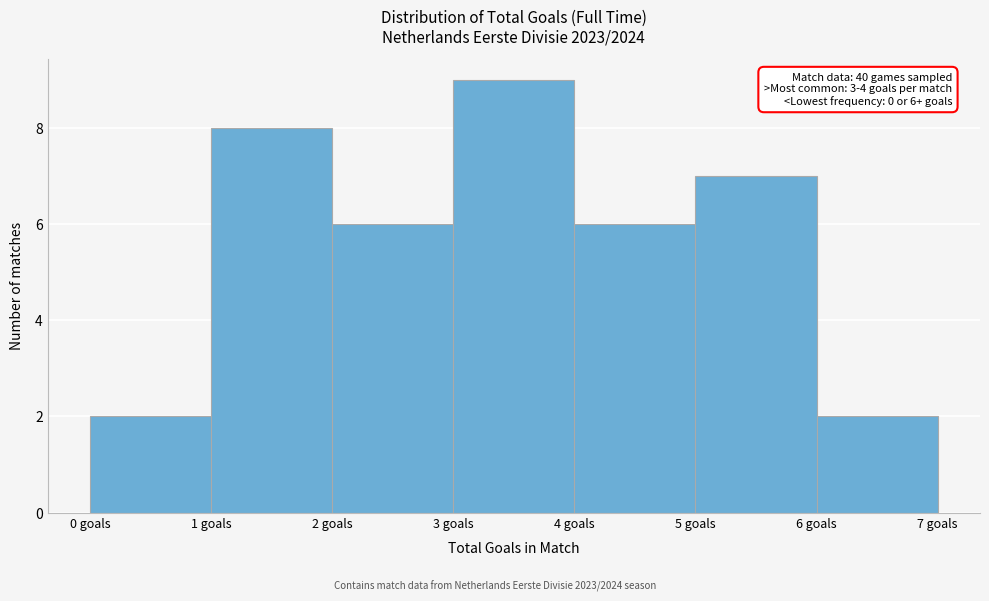

Which range on the x-axis has the tallest bar?

3 to 4